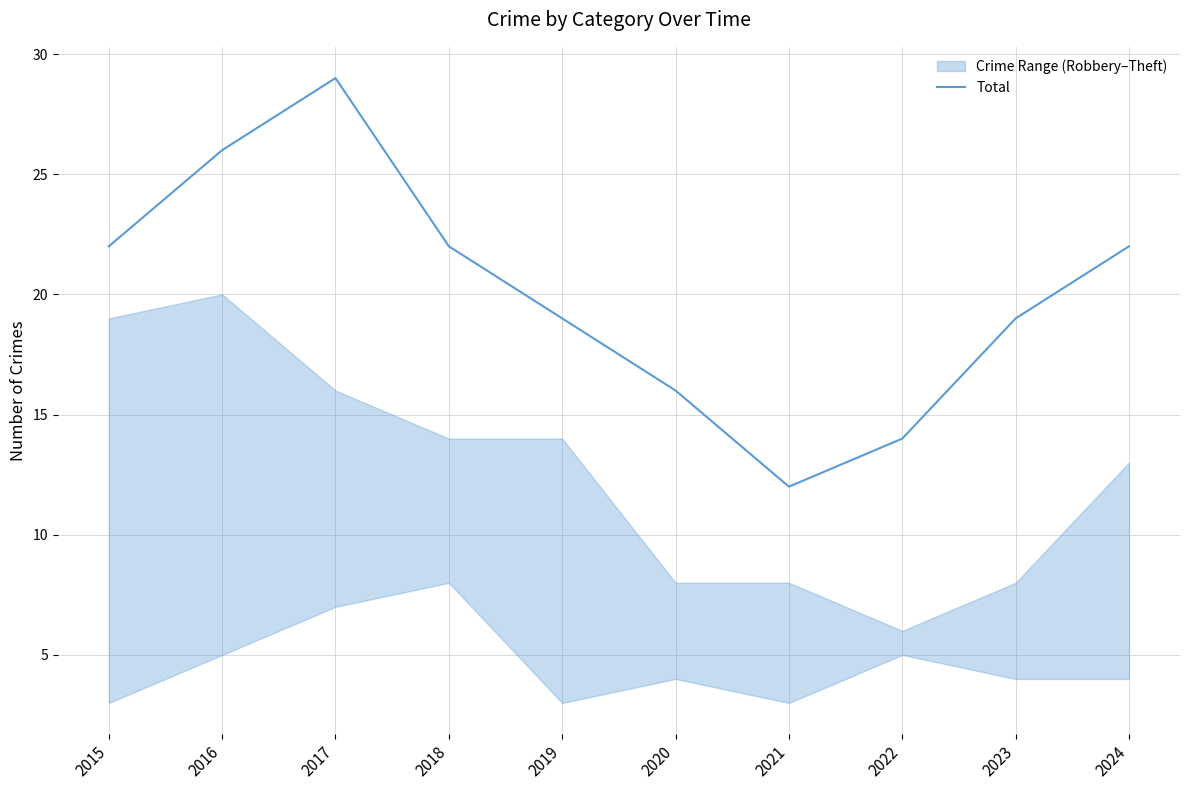

How many lines are shown in the chart?

1